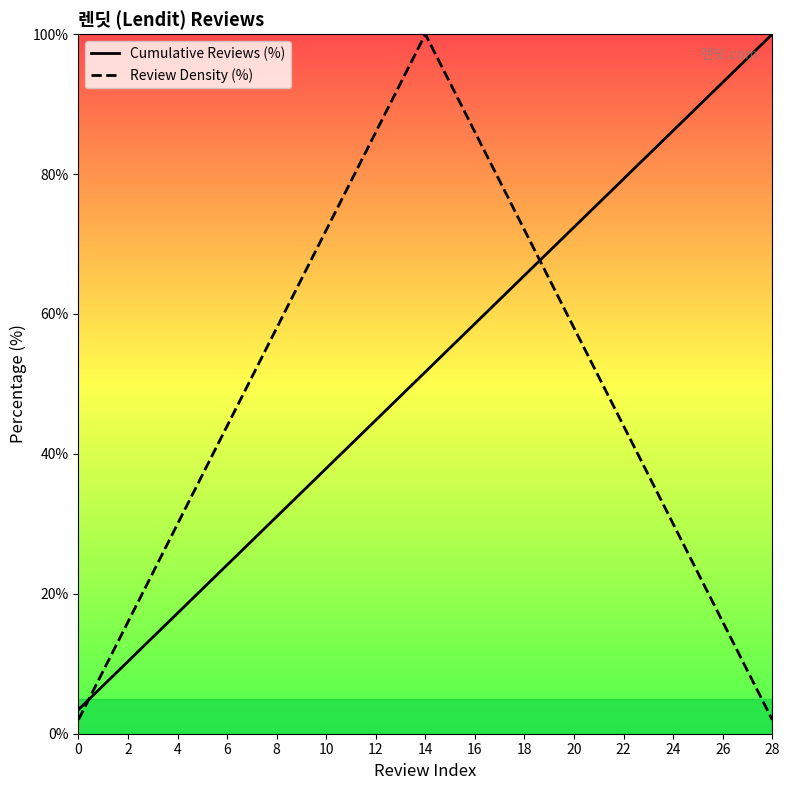

How many intersections are there between Cumulative Reviews (%) and Review Density (%)?

2